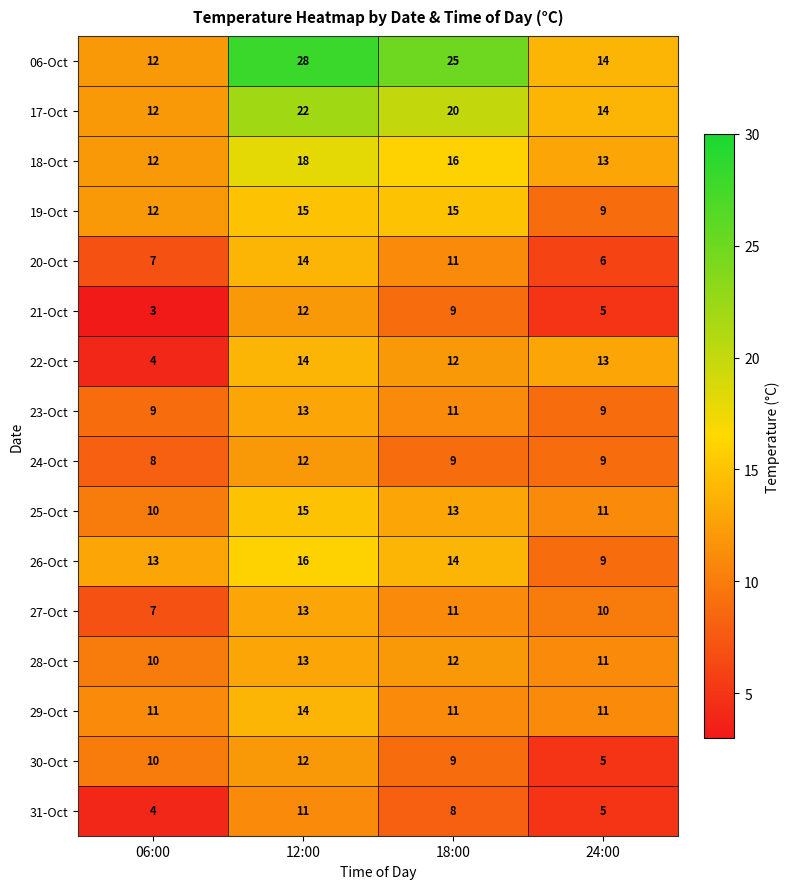

The 27-Oct series shows 18 at 18:00. True or false?

False